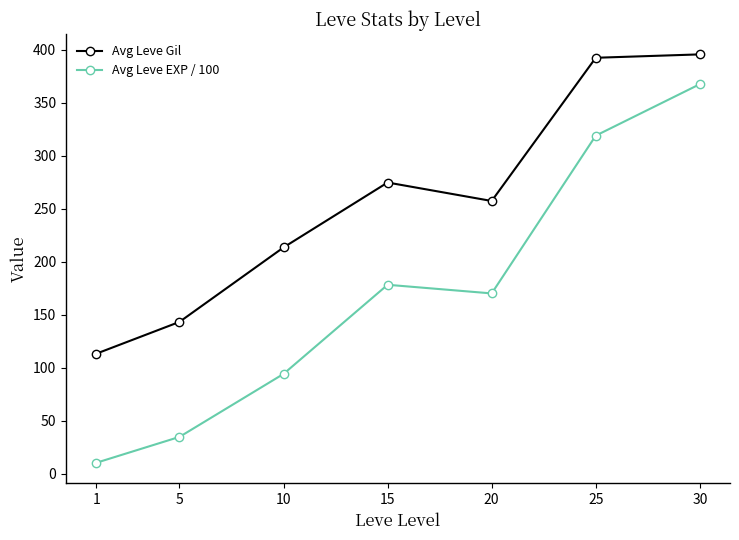

List the series in order of their peak value, highest first.

Avg Leve Gil, Avg Leve EXP / 100